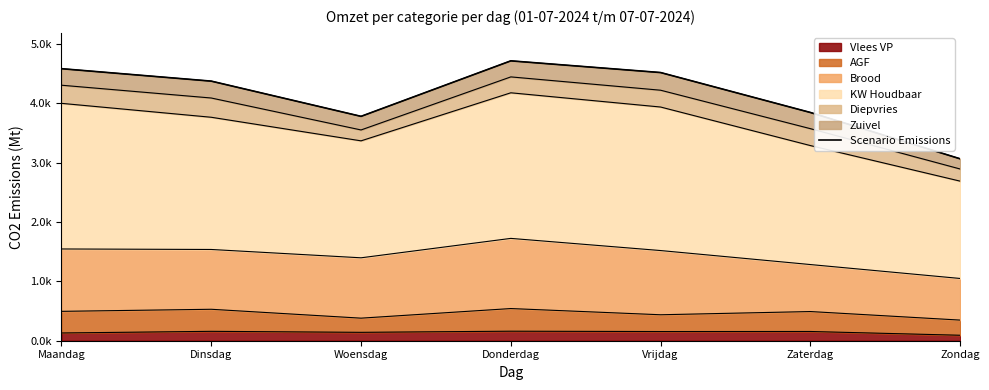

What position from the right is Maandag?

7